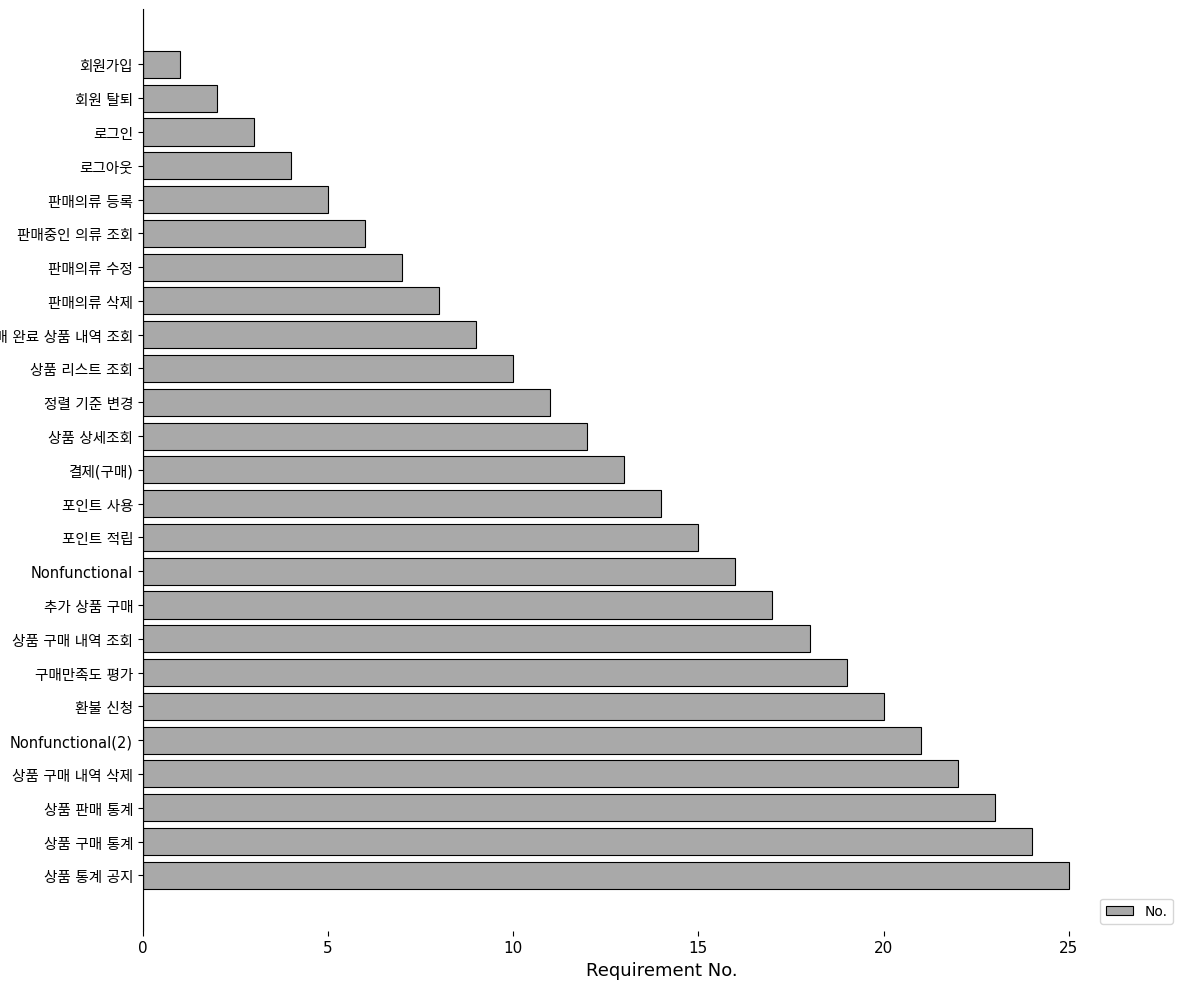

What is the difference between the maximum and second lowest values?

23